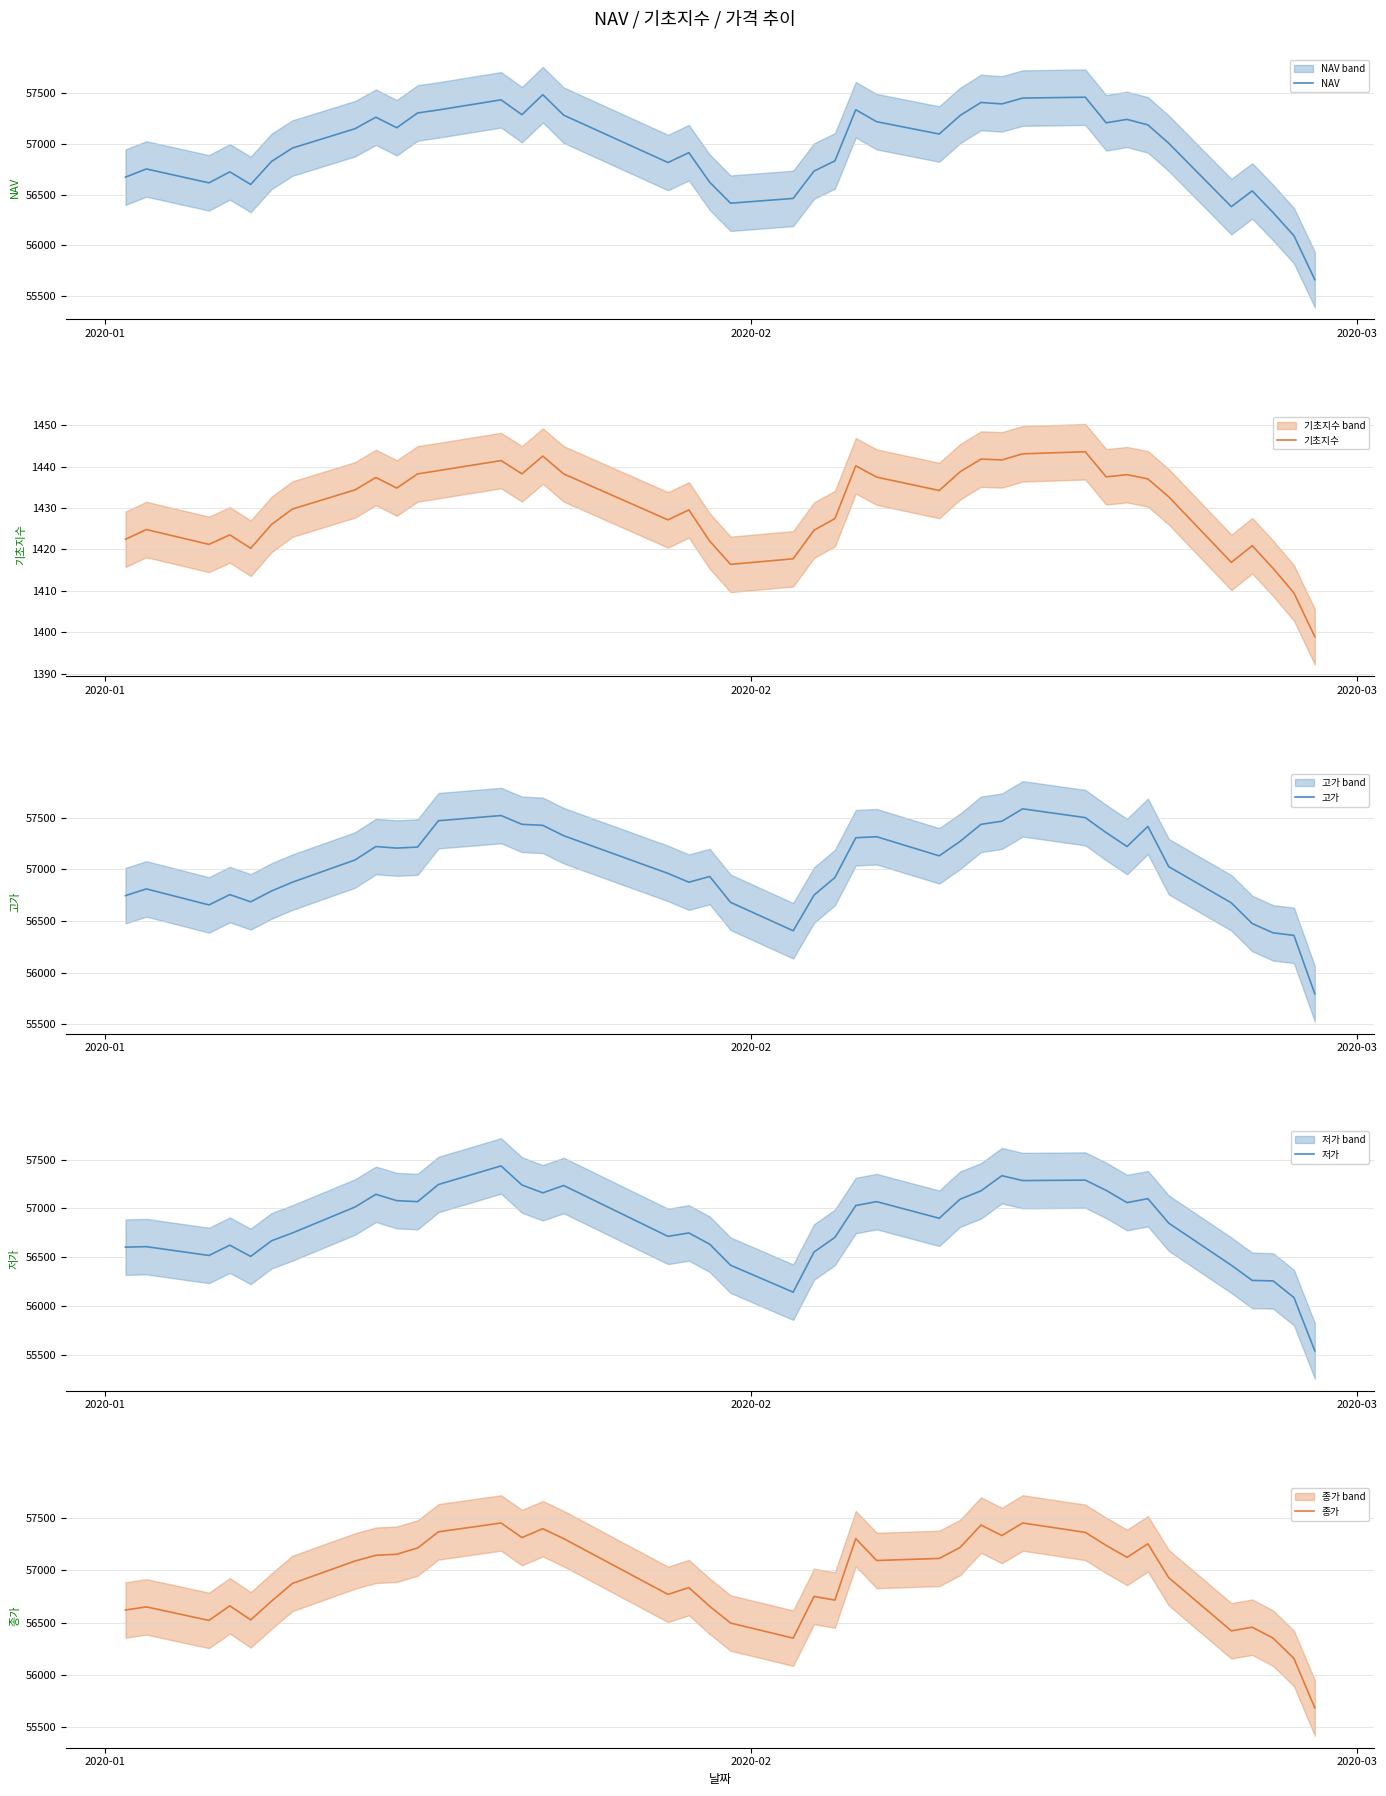

What is the maximum value for NAV?

57482.6